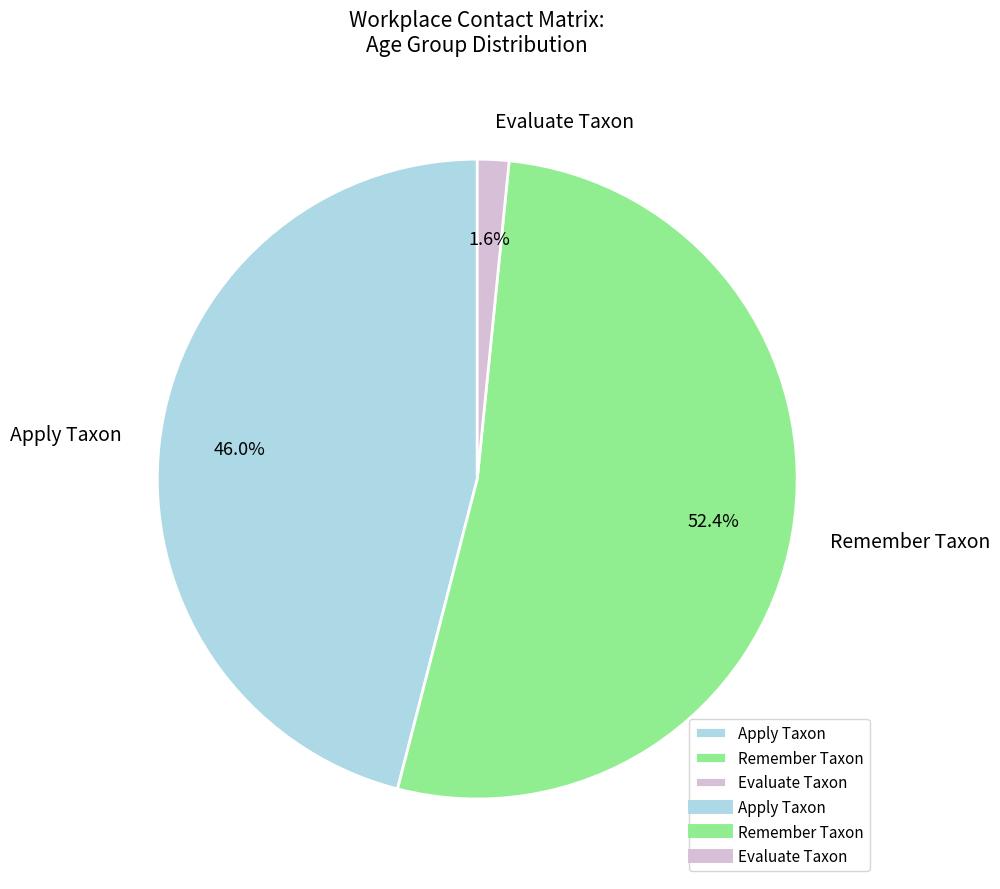

Is there a majority slice in this chart?

Yes